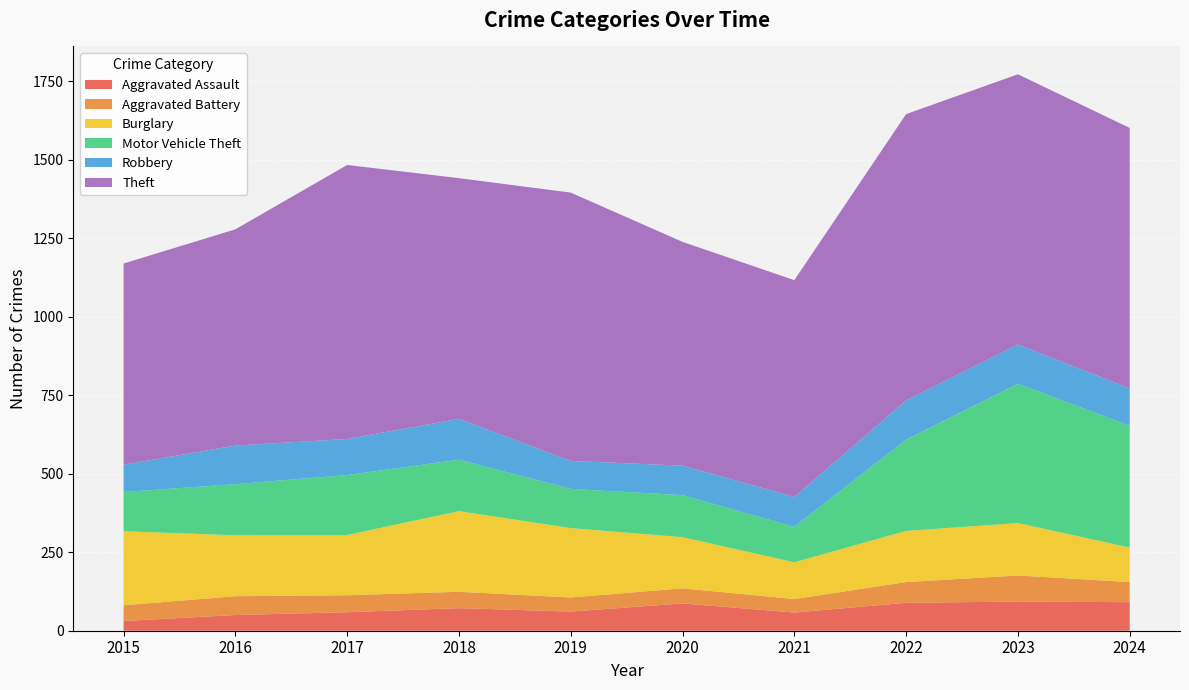

Reading right to left, transcribe all the data shown in this chart.

Aggravated Assault: 2024=91	2023=93	2022=89	2021=58	2020=87	2019=61	2018=72	2017=59	2016=50	2015=31
Aggravated Battery: 2024=64	2023=83	2022=66	2021=43	2020=48	2019=45	2018=52	2017=54	2016=60	2015=50
Burglary: 2024=110	2023=167	2022=163	2021=117	2020=163	2019=221	2018=257	2017=192	2016=194	2015=236
Motor Vehicle Theft: 2024=388	2023=444	2022=291	2021=113	2020=134	2019=125	2018=164	2017=191	2016=163	2015=125
Robbery: 2024=119	2023=125	2022=125	2021=95	2020=94	2019=89	2018=130	2017=115	2016=123	2015=87
Theft: 2024=830	2023=861	2022=912	2021=691	2020=713	2019=855	2018=767	2017=873	2016=689	2015=641